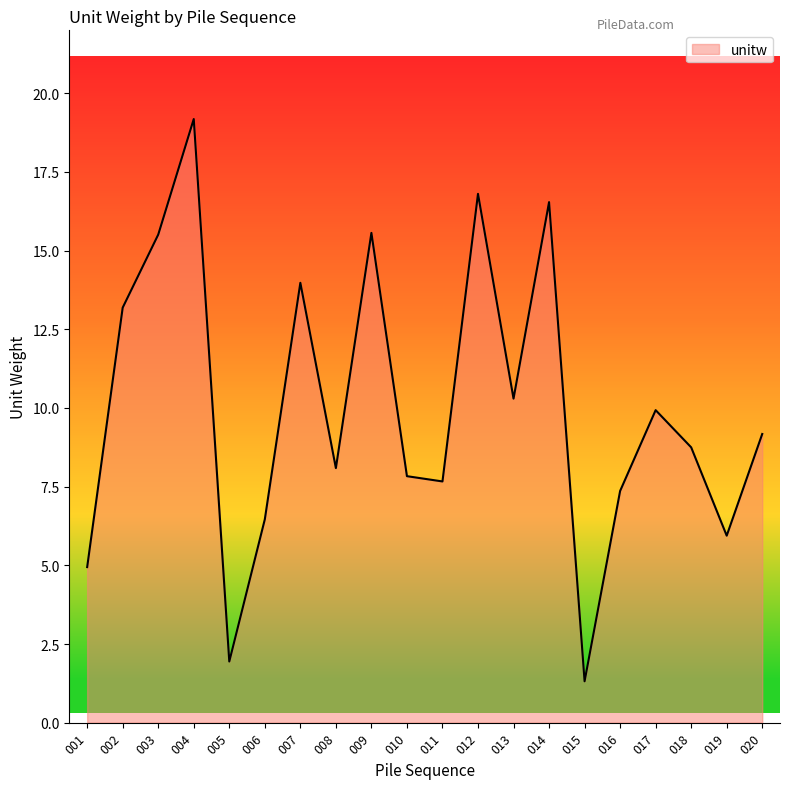

What is the maximum value shown in the chart?

19.2